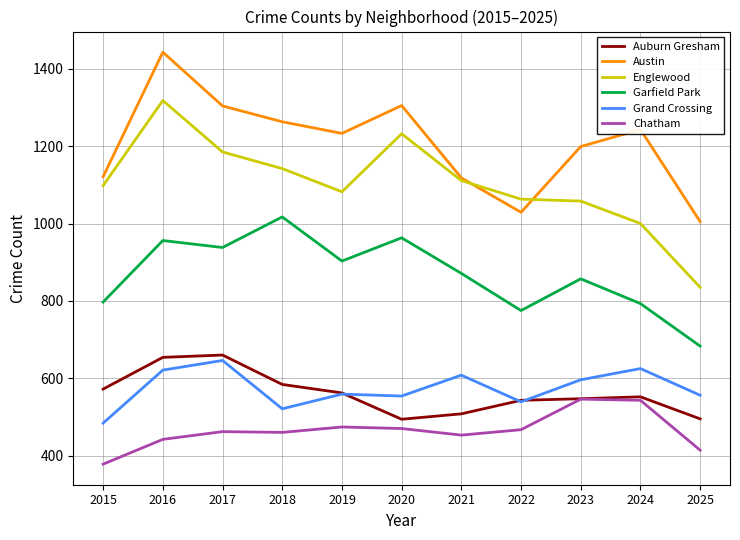

What is the difference between the Austin values at 2023 and 2018?

64